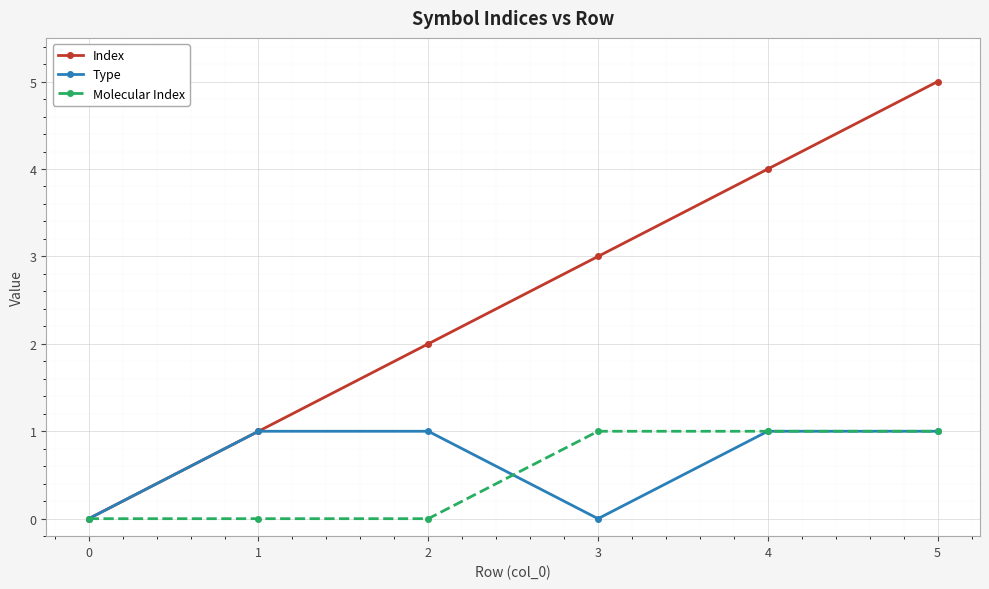

What is the sum of all Index values?

15